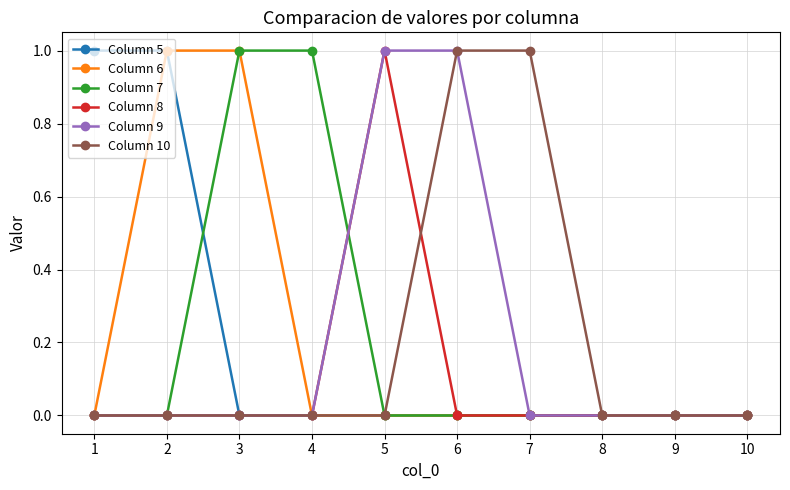

Is it true that Column 9 equals 0 at 2?

True